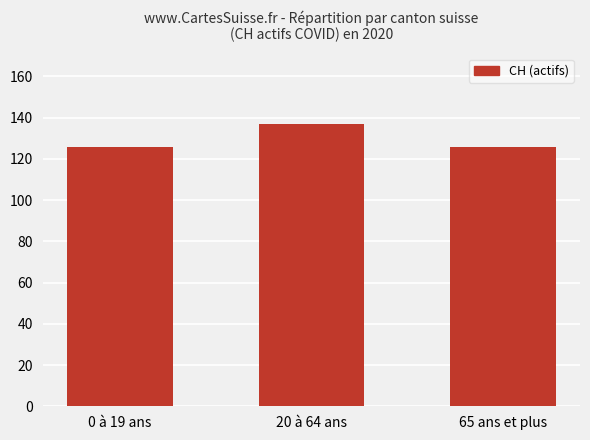

How many bars are there in total?

3